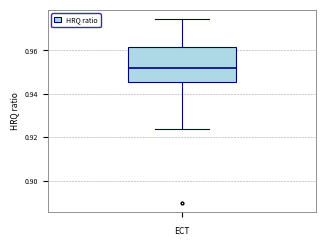

Where does the upper whisker of the box end on the y-axis? The values are not printed on the chart, so give them approximately, as read against the axis.

0.974